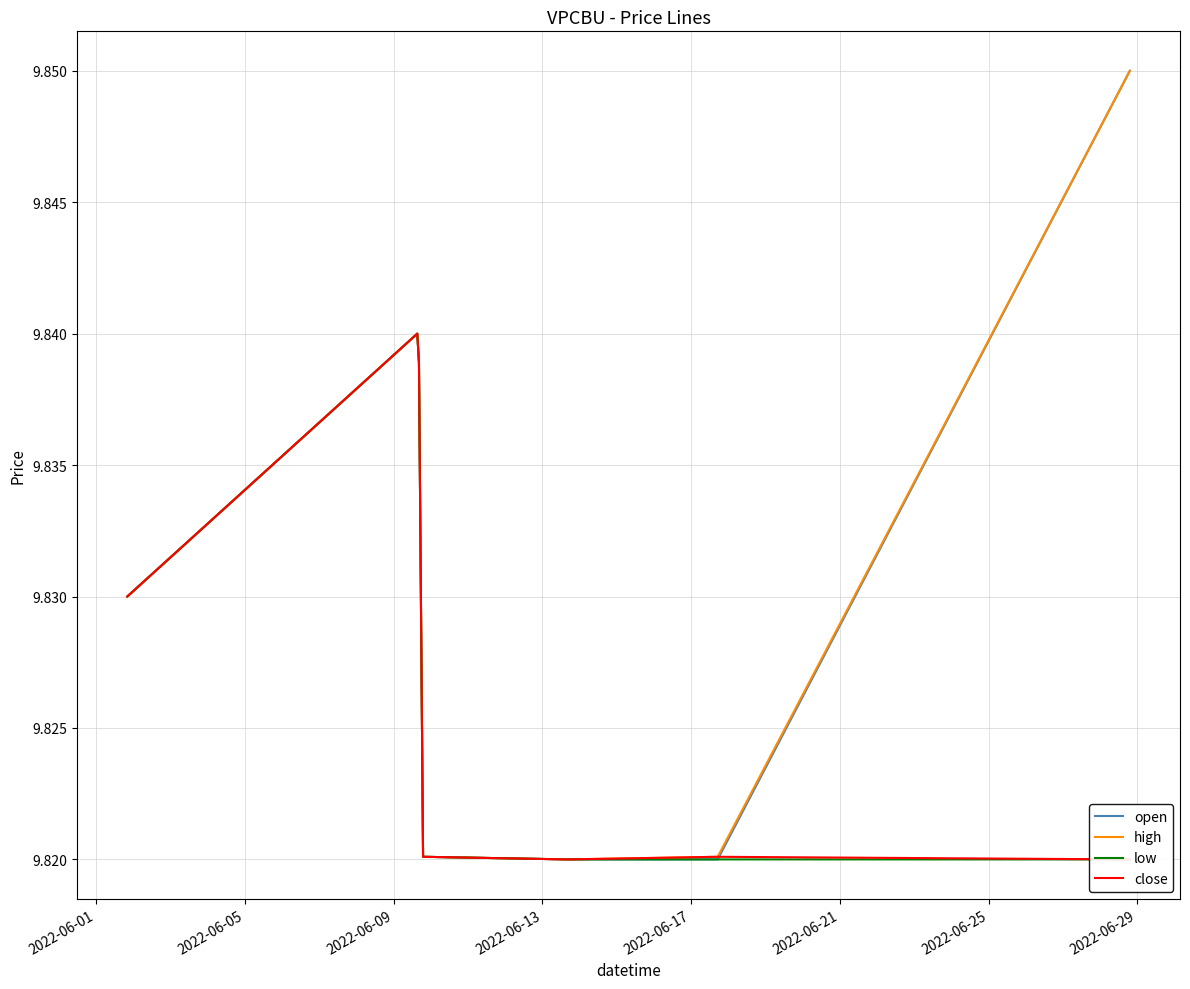

Is it true that close equals 9.8 at 2022-06-05?

True